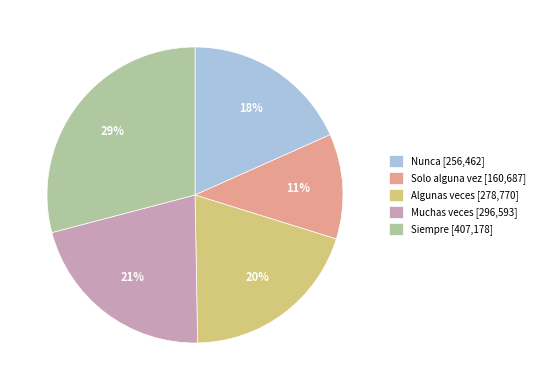

How many segments does this pie chart have?

5